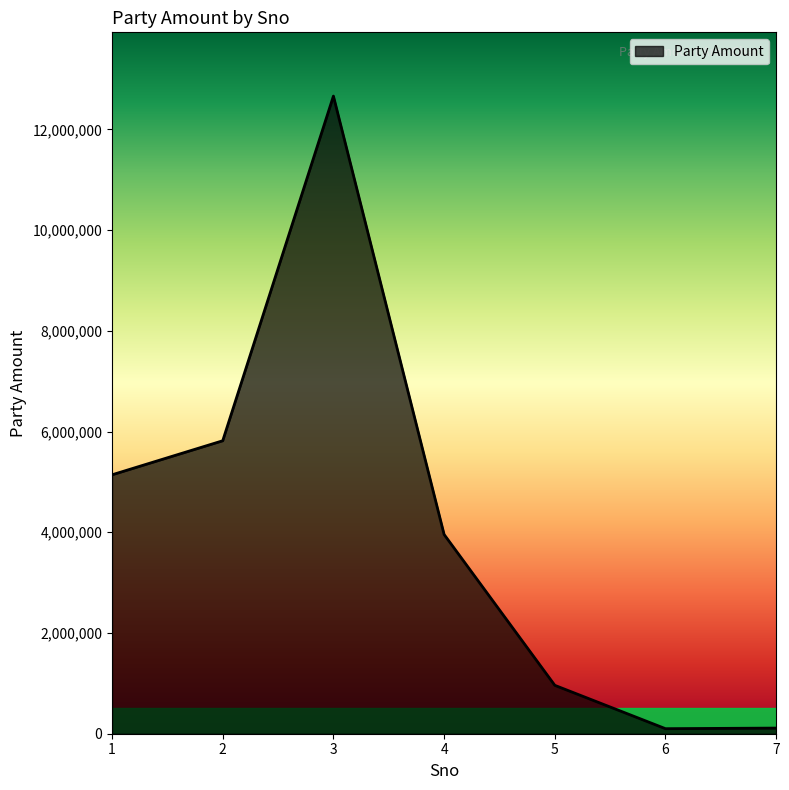

Approximately how many times larger is the value at 2 compared to 3?

0.5